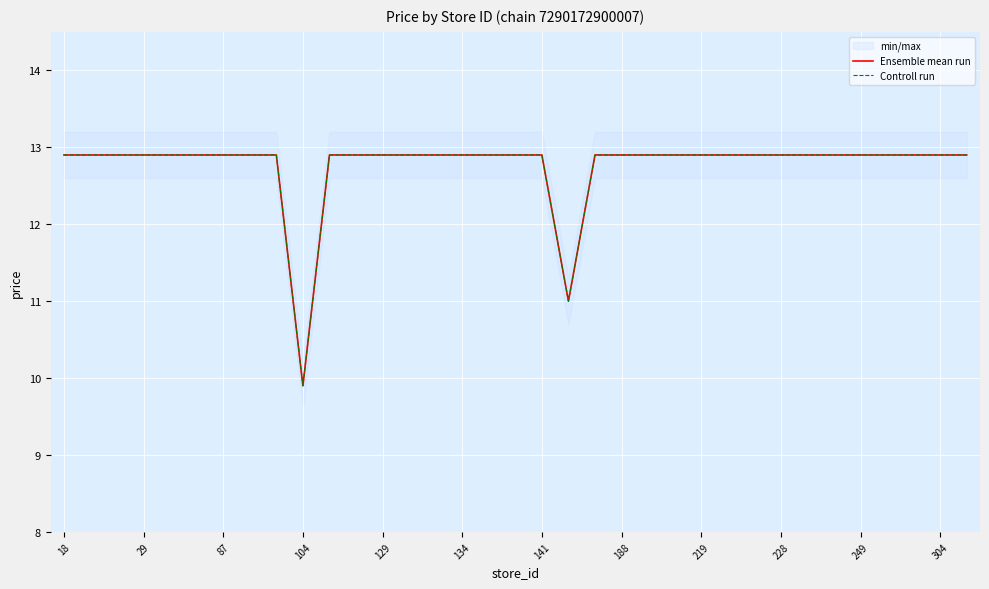

What is the label of the 26th point from the left?

25